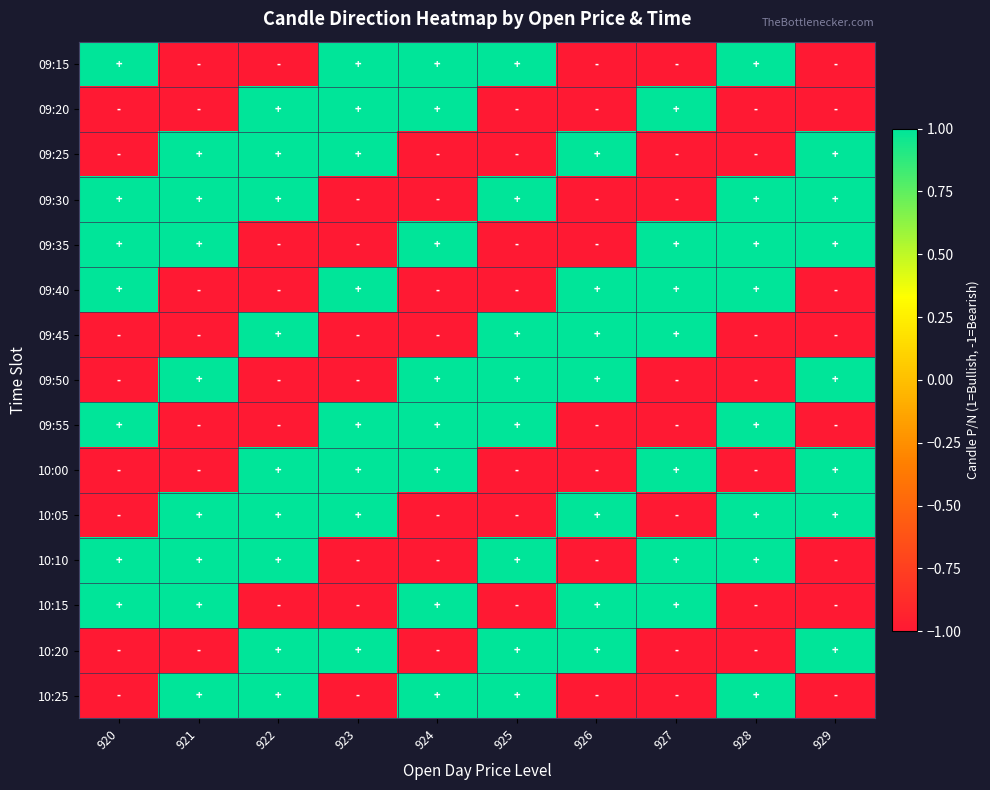

At how many categories does at least one series exceed 0?

10